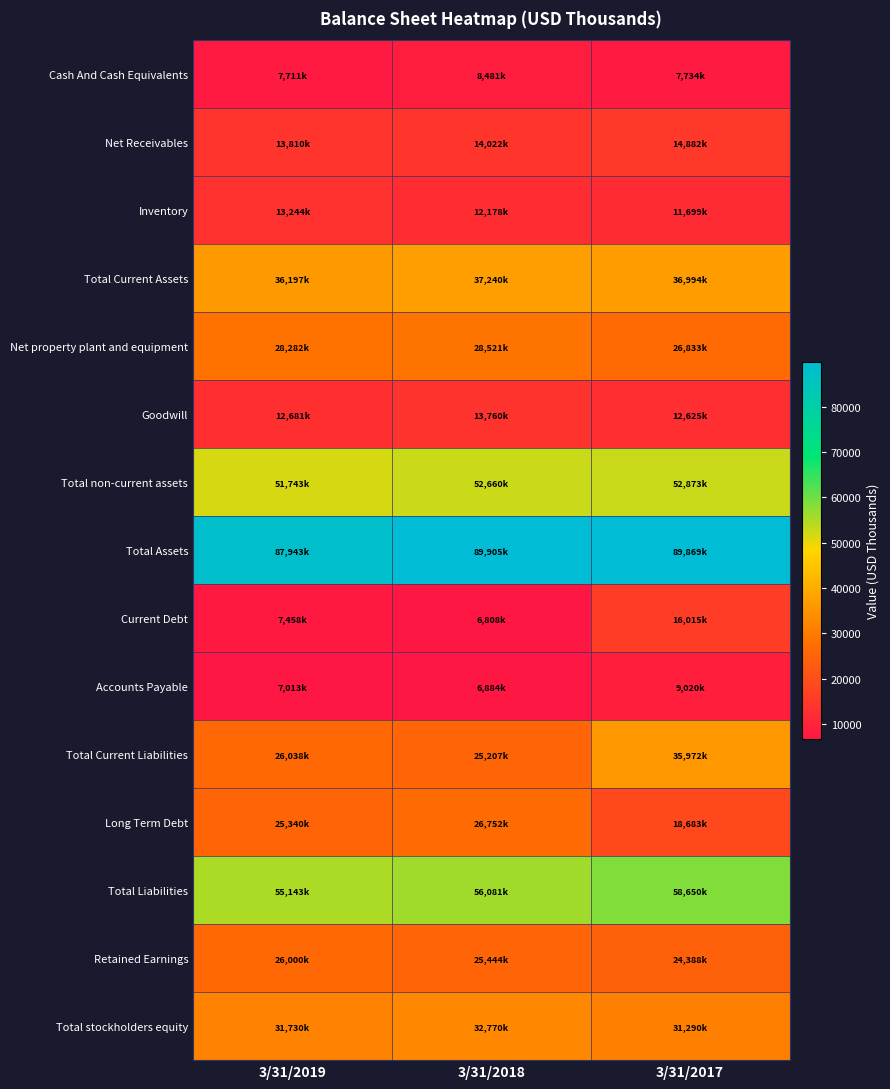

What is the smallest value displayed?

6808